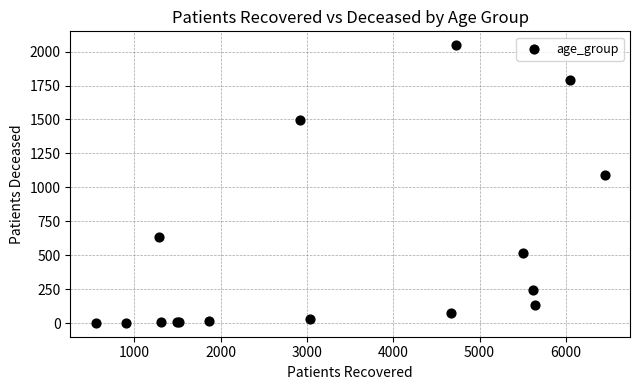

What Y value in the scatter plot is closest to 1024?

1089